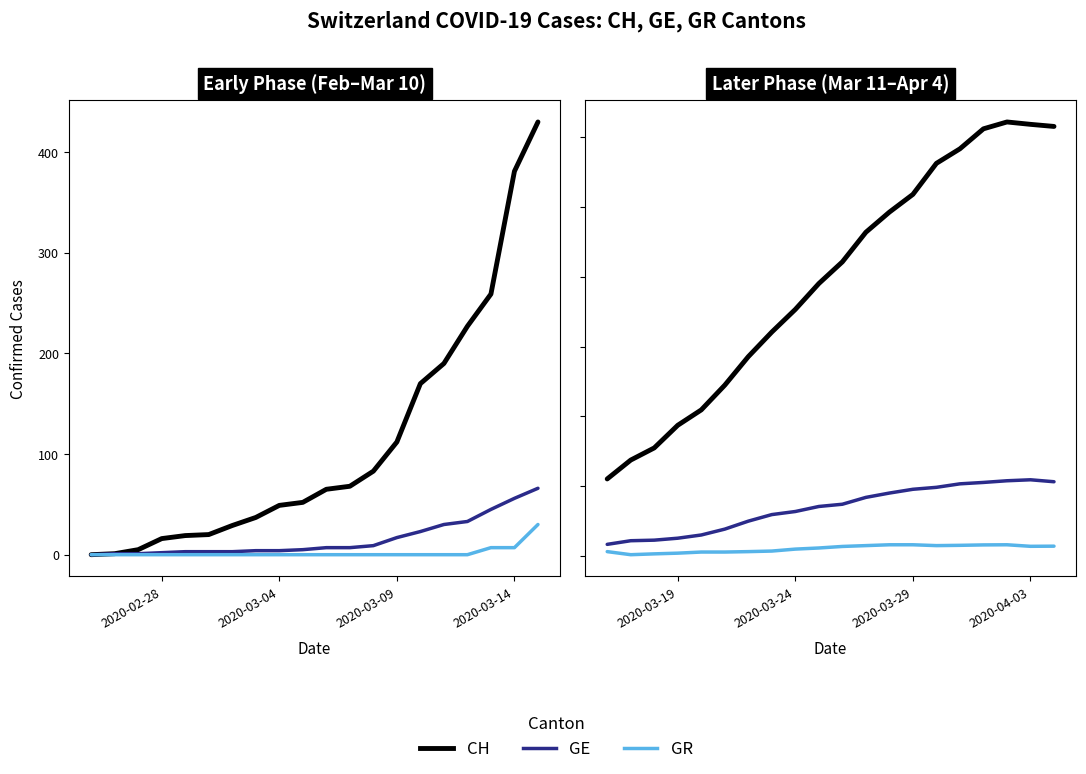

What are all the series names shown in the legend?

CH, GE, GR